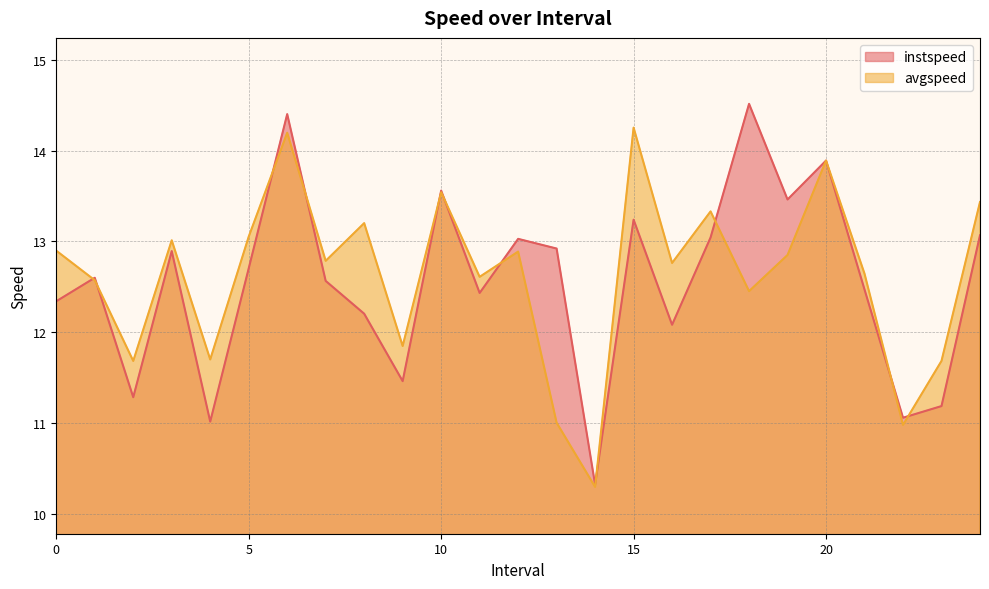

Rank the series by their average value, from highest to lowest.

avgspeed, instspeed